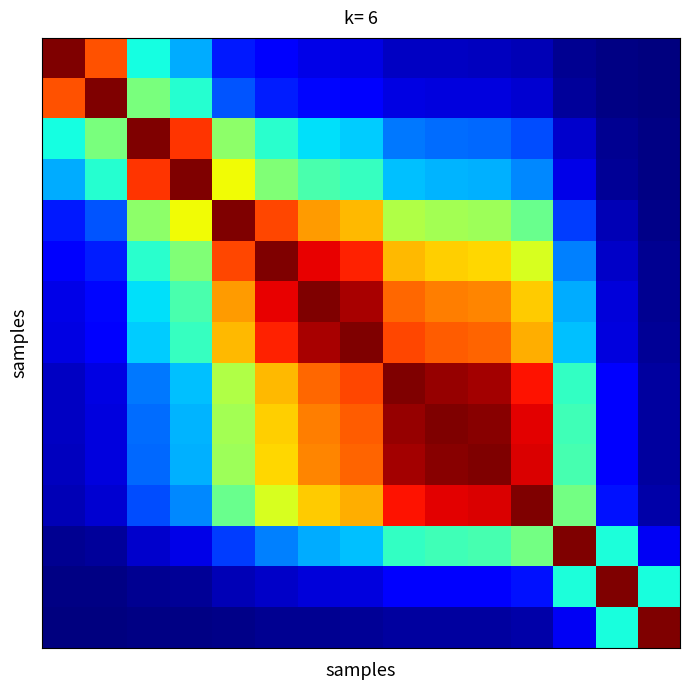

Count the number of data series in this chart.

15